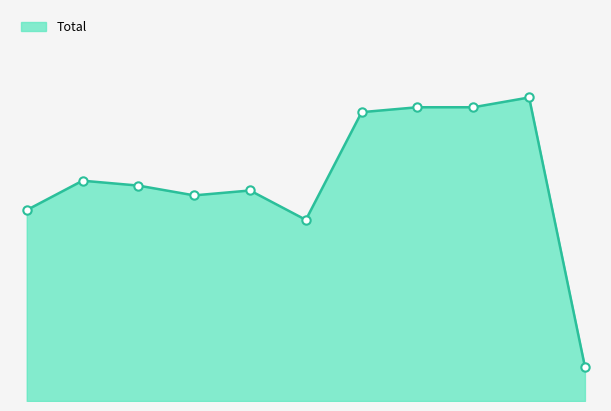

At which category does the chart reach its peak across all series?

2024